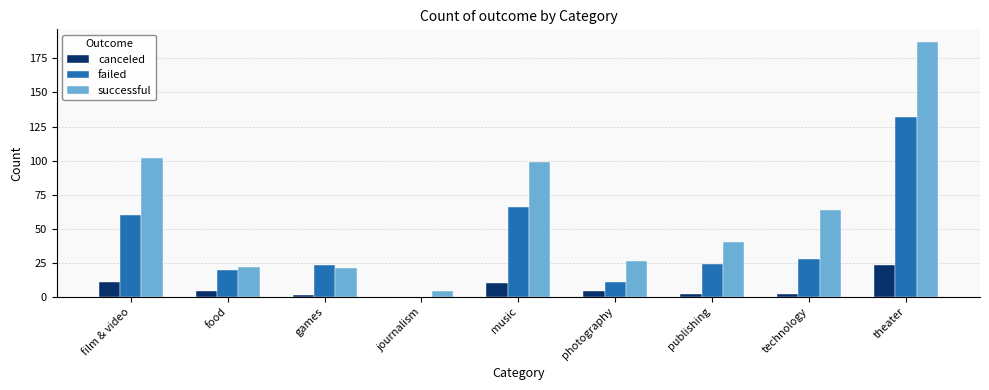

What are all the series names shown in the legend?

canceled, failed, successful